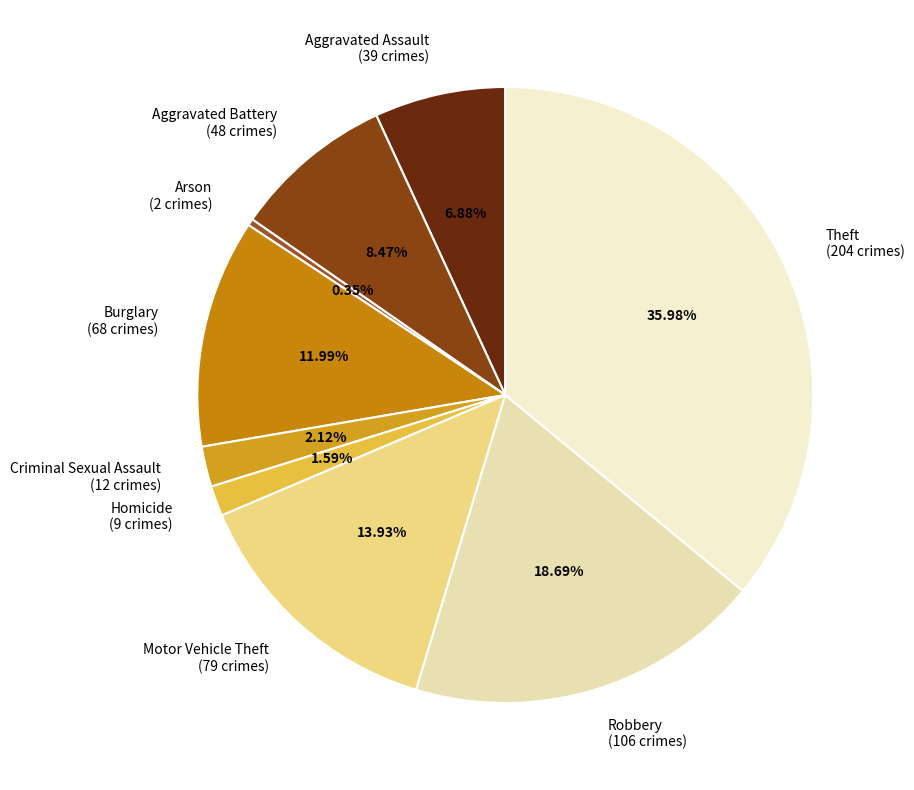

The Aggravated Assault slice represents 7% of the pie. True or false?

True